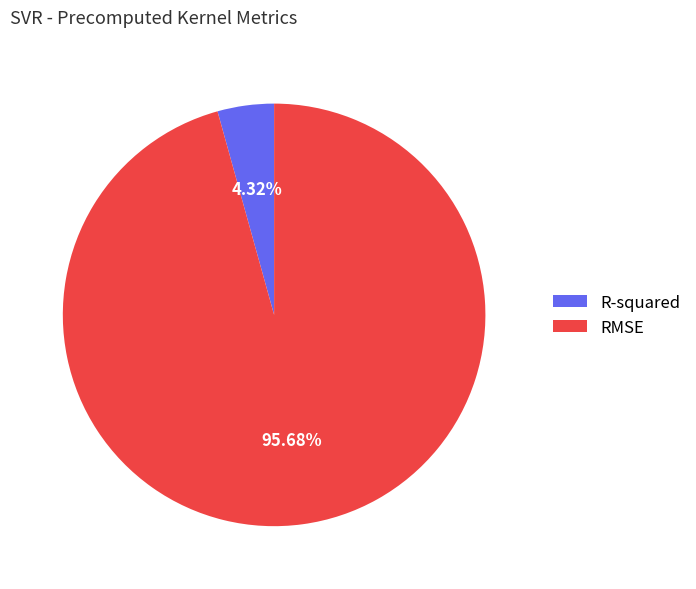

To the nearest percent, what percentage of the pie is RMSE?

96%